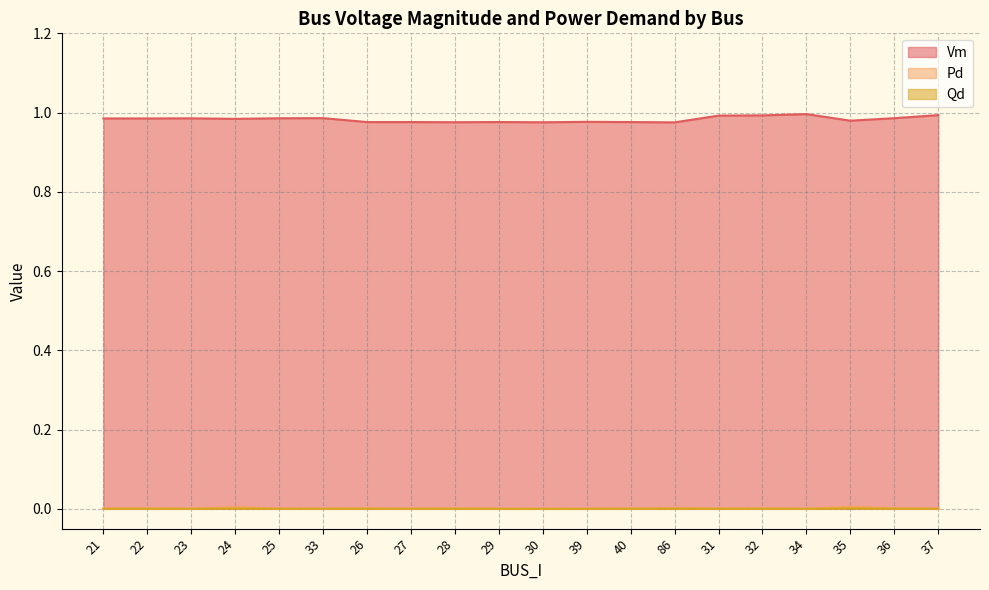

Reading left to right, what are all the values shown in this chart?

Vm: 1.0	1.0	1.0	1.0	1.0	1.0	1.0	1.0	1.0	1.0	1.0	1.0	1.0	1.0	1.0	1.0	1.0	1.0	1.0	1.0
Pd: 0.0	0.0	0.0	0.0	0.0	0.0	0.0	0.0	0.0	0.0	0.0	0.0	0.0	0.0	0.0	0.0	0.0	0.0	0.0	0.0
Qd: 0.0	0.0	0.0	0.0	0.0	0.0	0.0	0.0	0.0	0.0	0.0	0.0	0.0	0.0	0.0	0.0	0.0	0.0	0.0	0.0